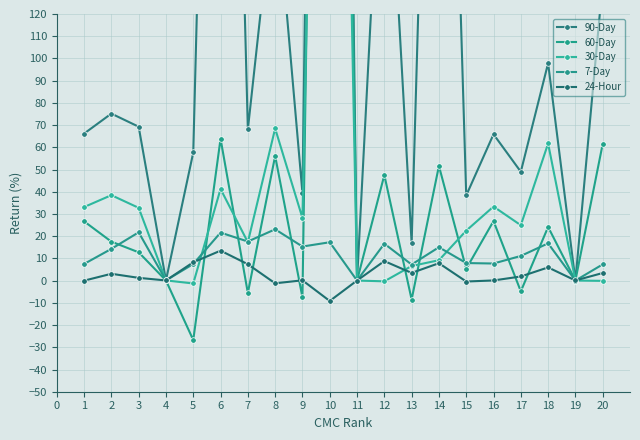

What is the minimum value shown in the chart?

-26.7